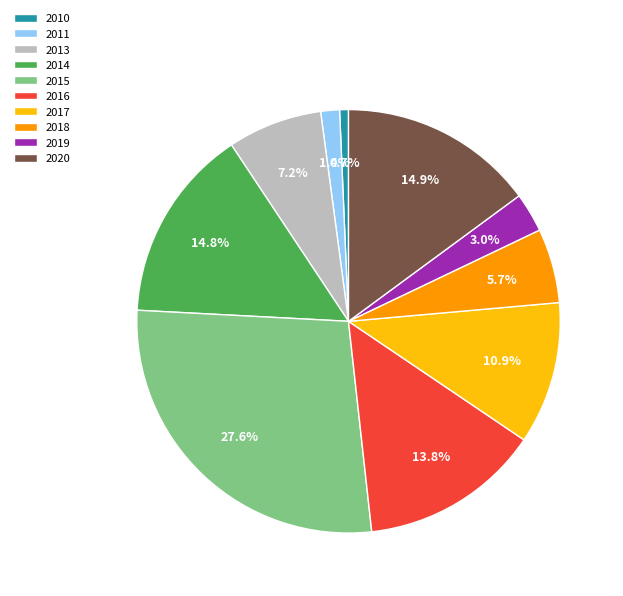

Which slice is the largest?

2015